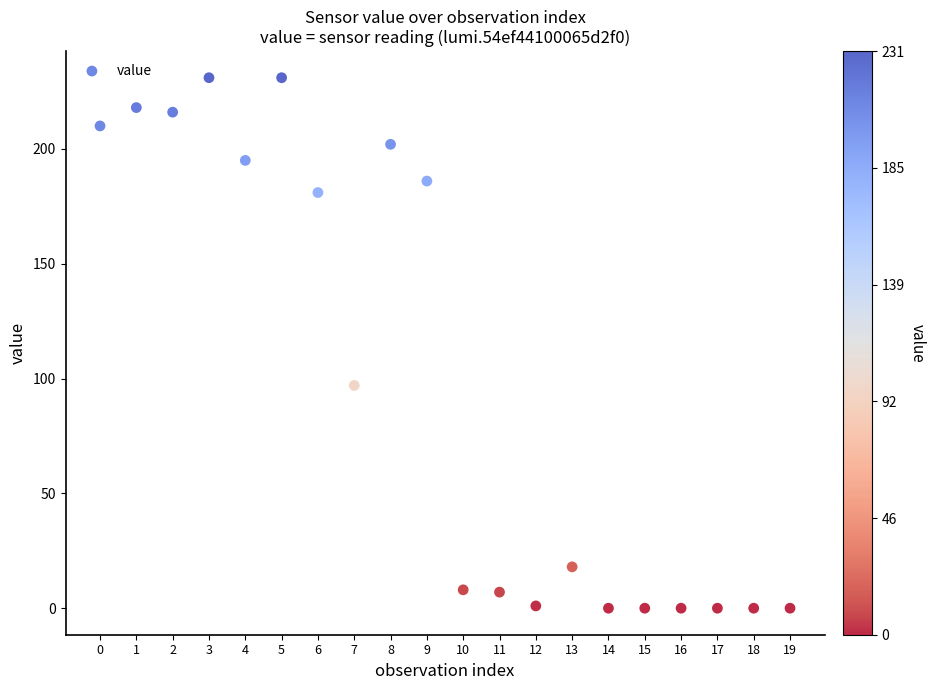

What Y value in the scatter plot is closest to 115?

97